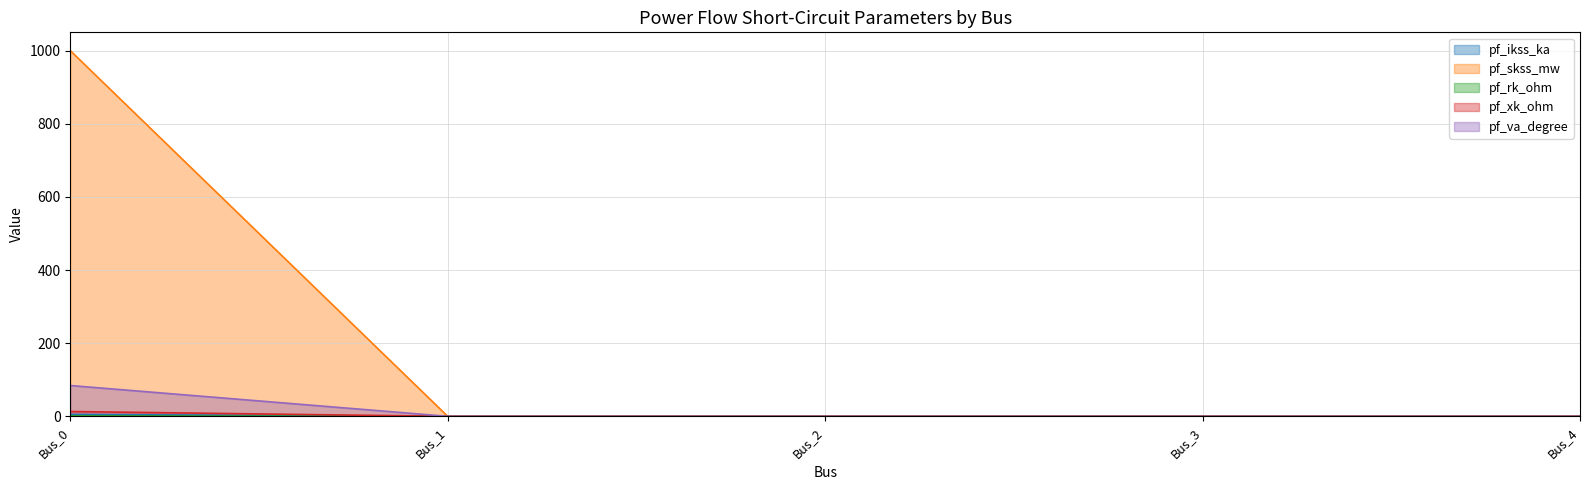

Which series has the largest total across all categories?

pf_skss_mw